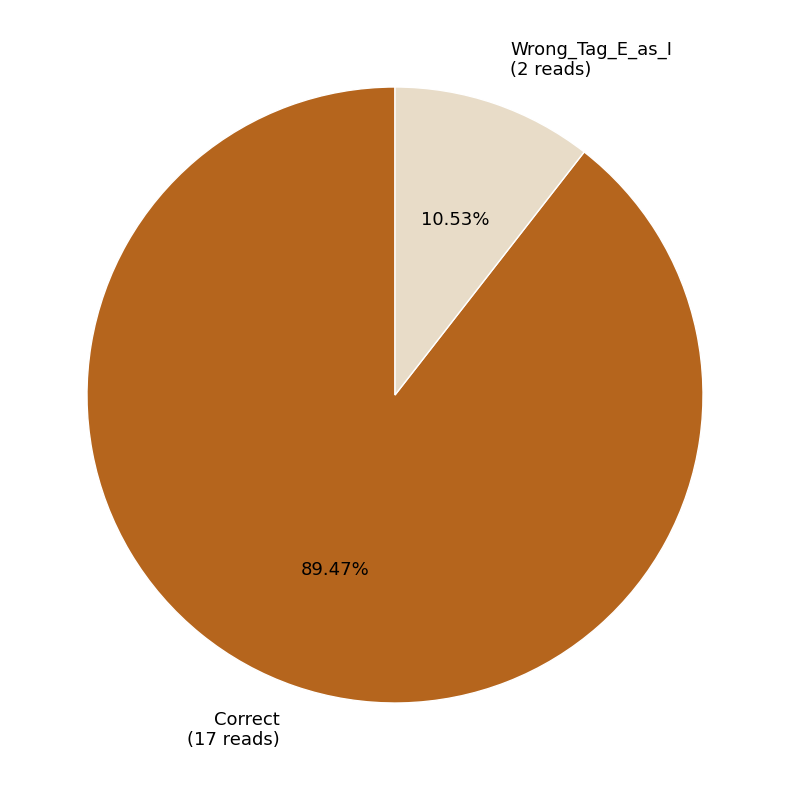

Which category accounts for the majority?

Correct